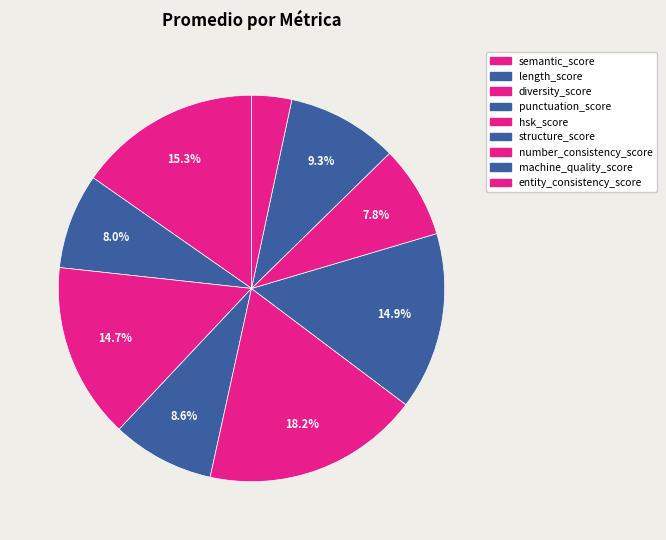

How many segments does this pie chart have?

9